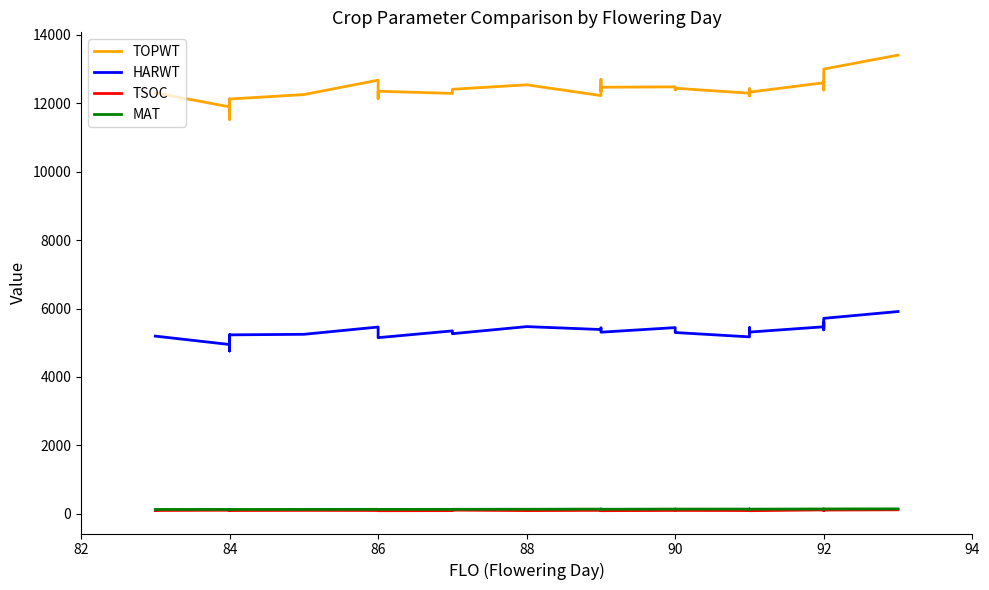

What is the difference between the second highest and minimum values in the MAT series?

18